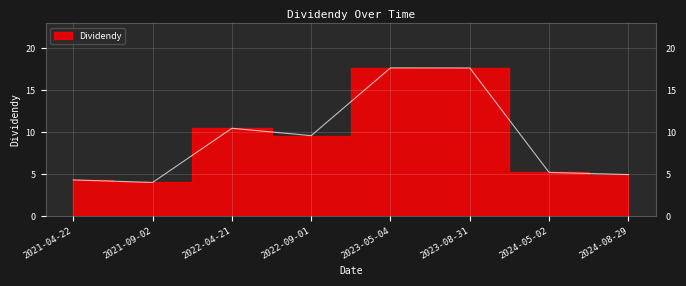

How many points are lower than both their immediate neighbors (excluding endpoints)?

2